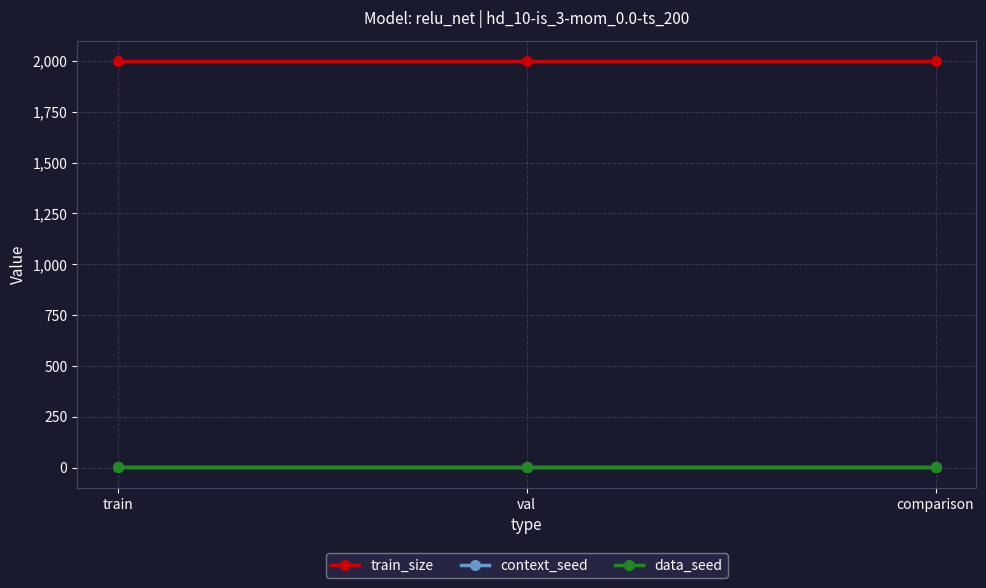

Between train and val, which series saw the biggest shift?

train_size